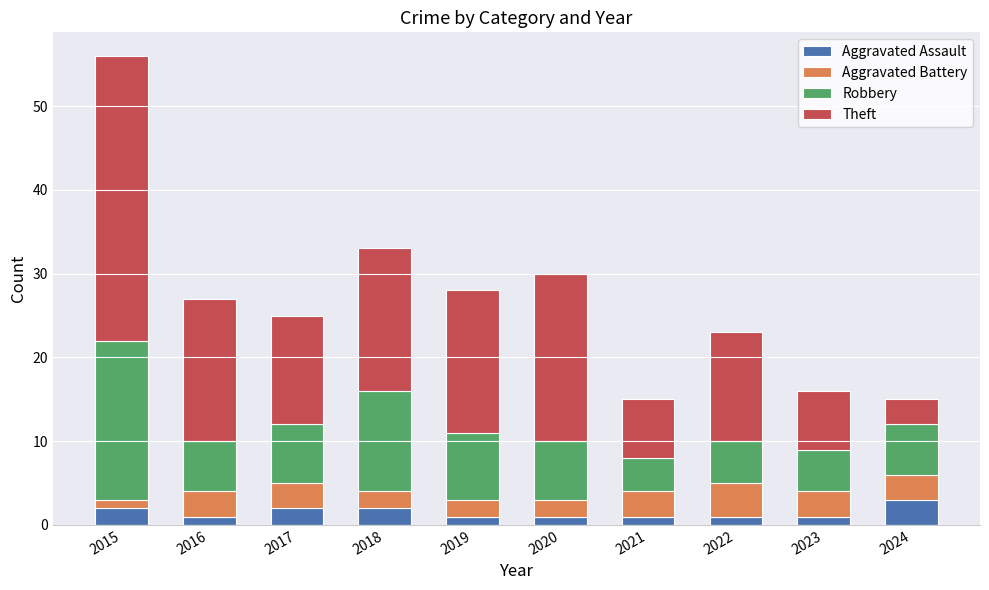

At which category is the sum across all series the highest?

2015